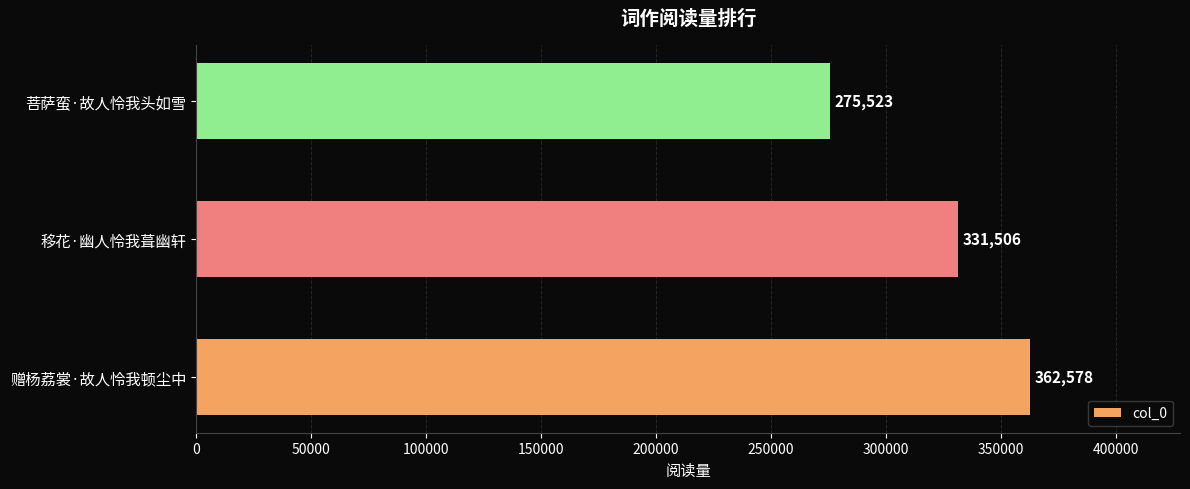

How many values are below 331506?

1